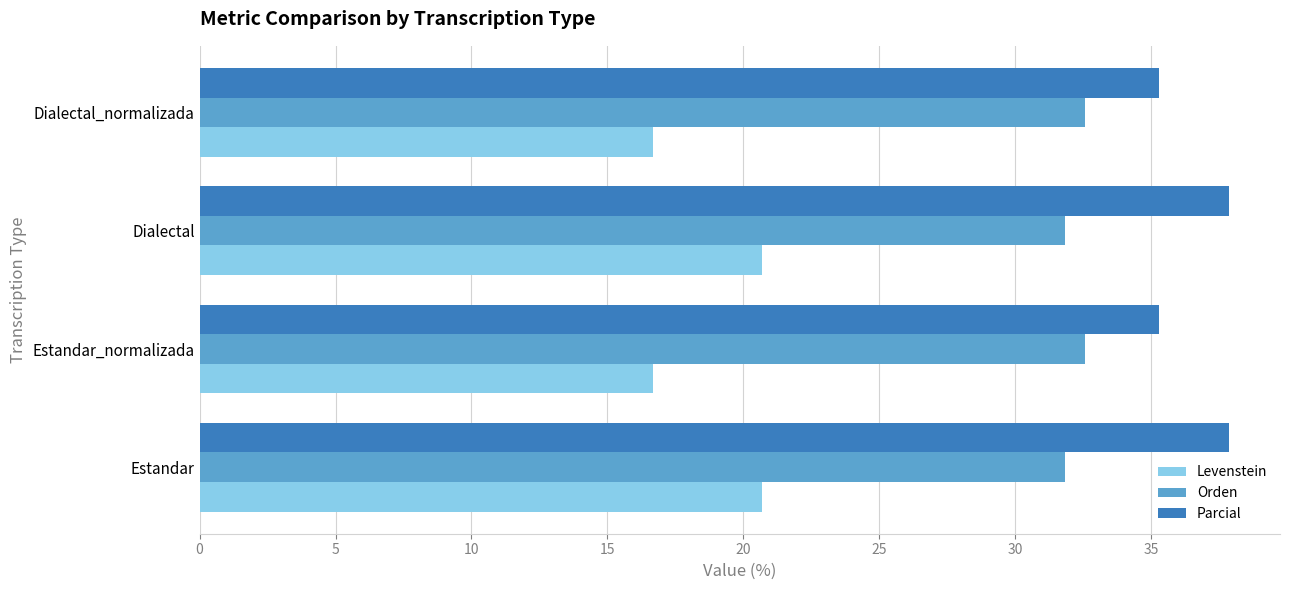

How many data points in Orden are above 32?

2